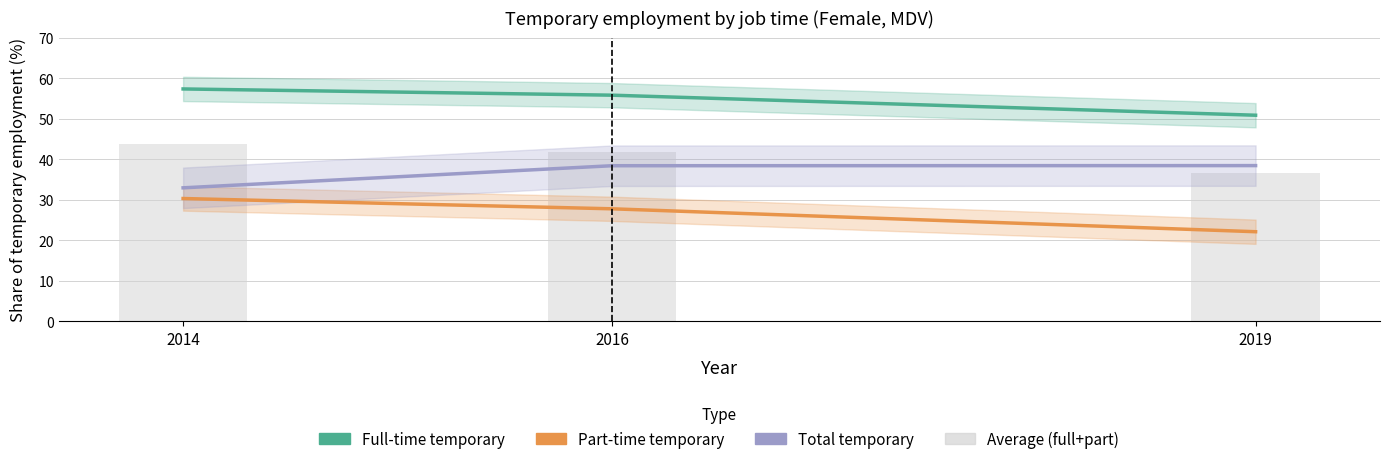

The value of Total temporary at 2016 is 14.2. True or false?

False